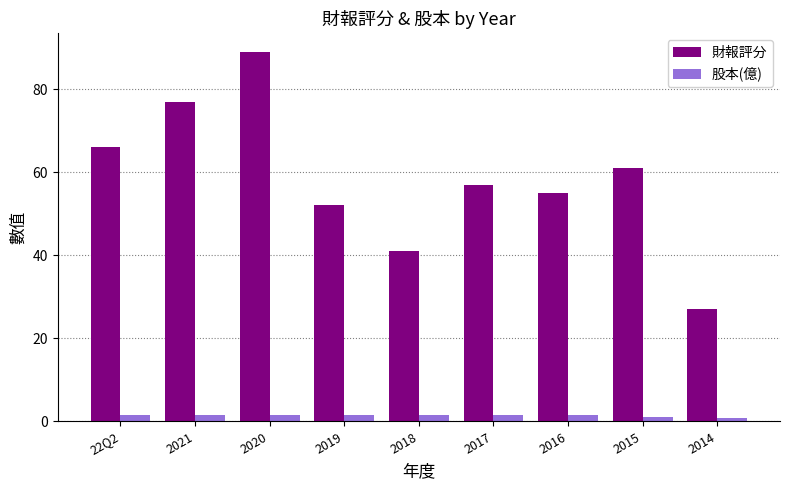

How many data points in 財報評分 are less than 57?

4